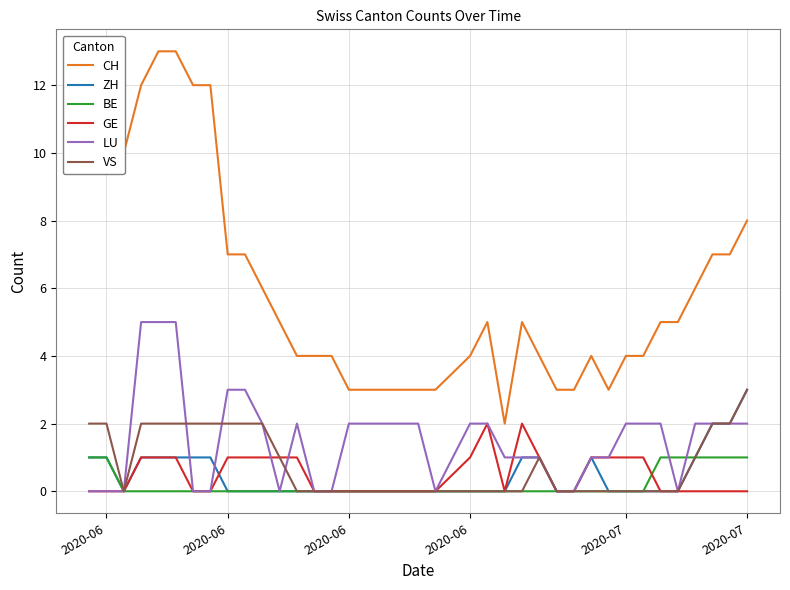

True or false: CH and VS cross at least once.

False